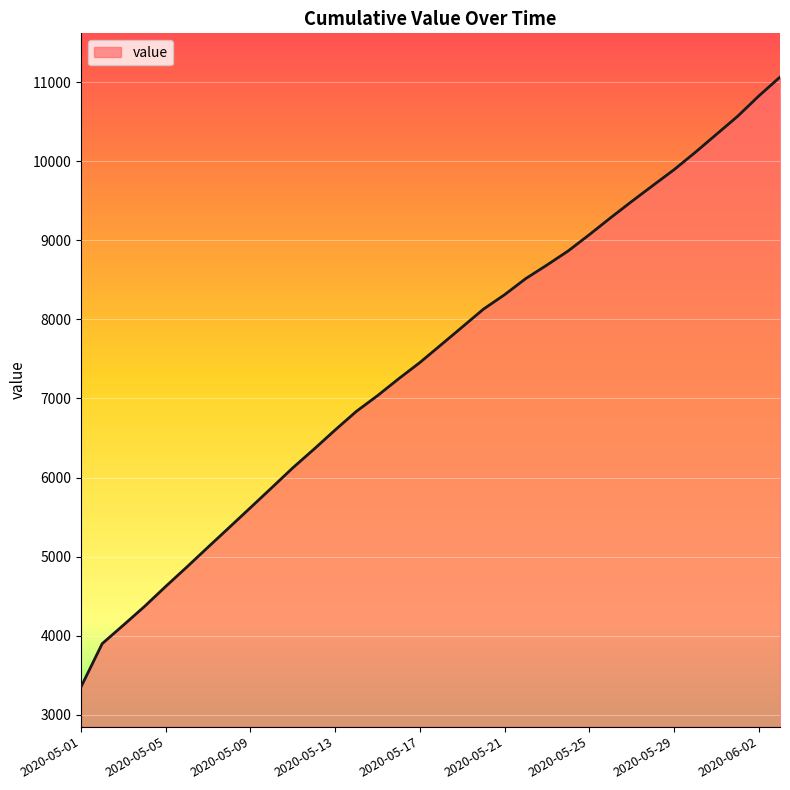

What is the smallest value displayed?

3352